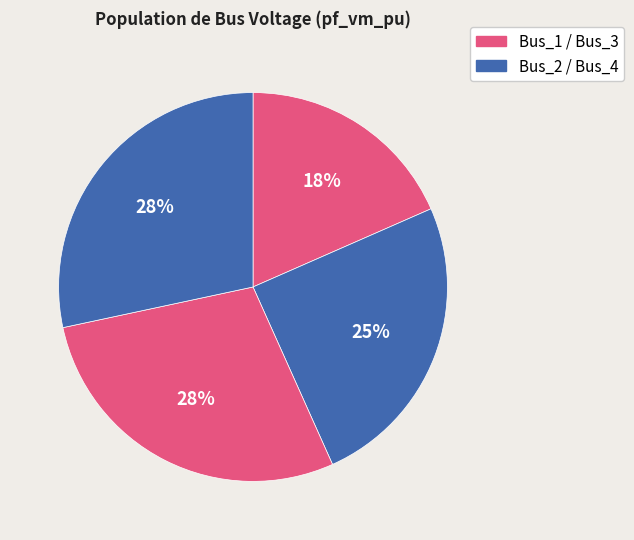

Which slice is the smallest?

Bus_1